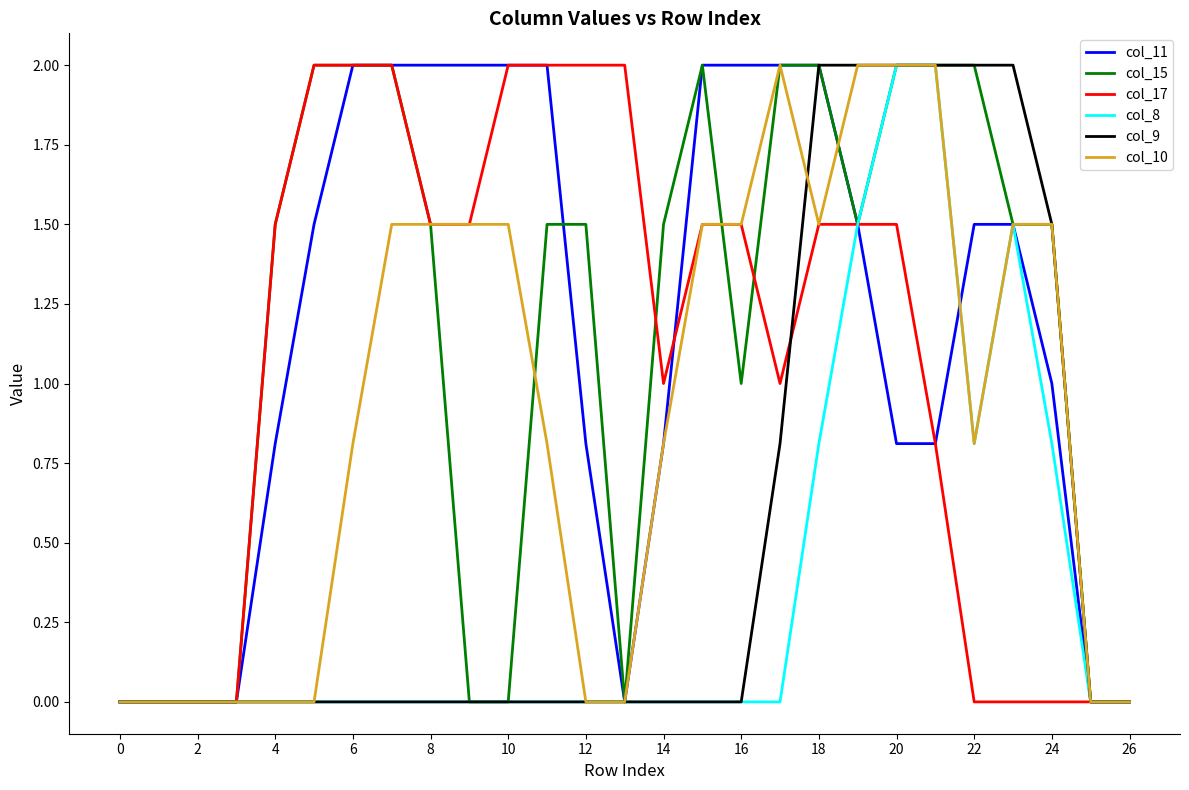

Count the number of categories in the chart.

27